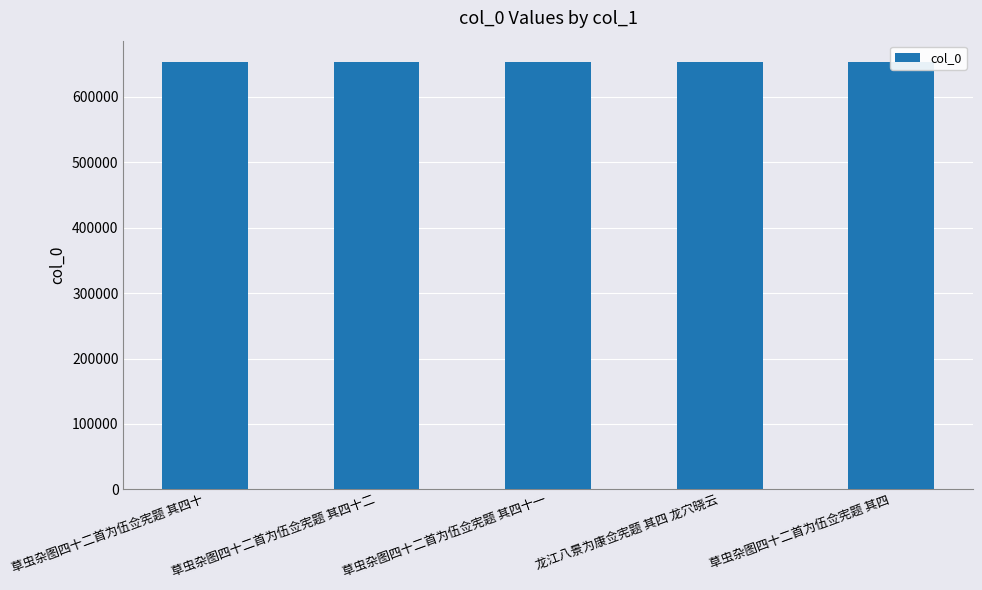

Reading right to left, extract all data points from this chart.

草虫杂图四十二首为伍佥宪题 其四=653217	龙江八景为康佥宪题 其四 龙穴晓云=653474	草虫杂图四十二首为伍佥宪题 其四十一=653254	草虫杂图四十二首为伍佥宪题 其四十二=653255	草虫杂图四十二首为伍佥宪题 其四十=653253